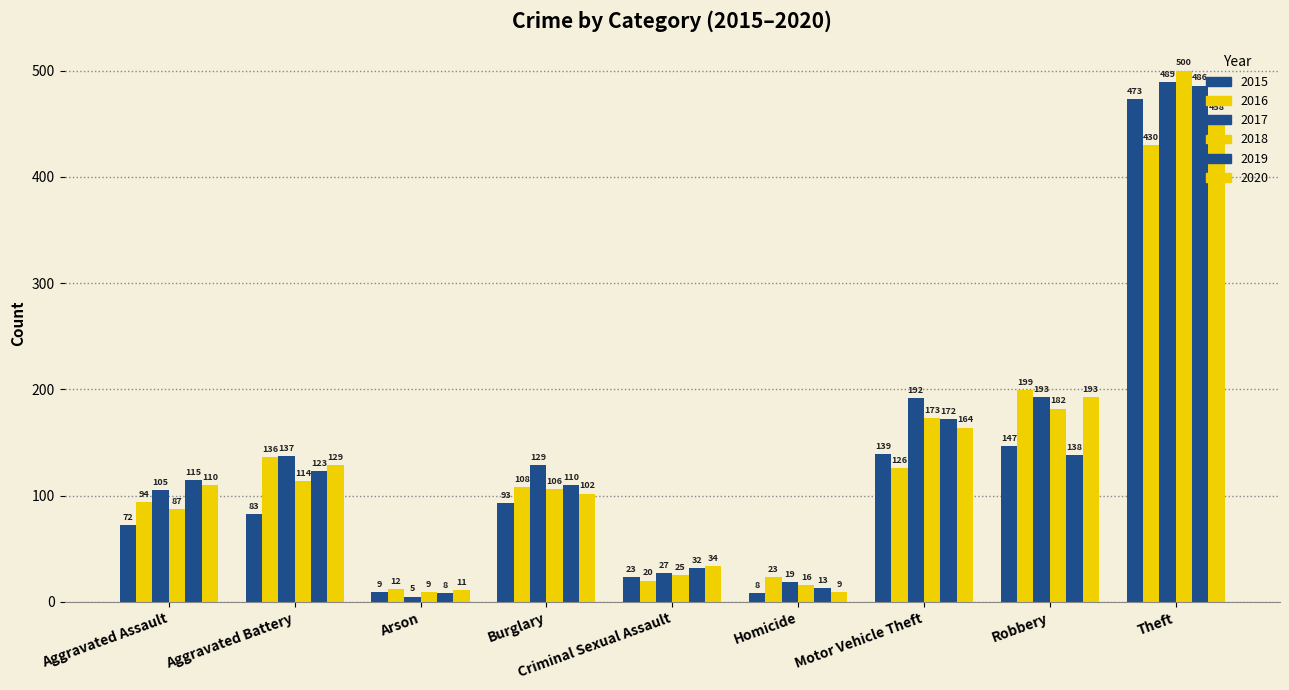

What is the sum of the 2019 values at Theft and Homicide?

499